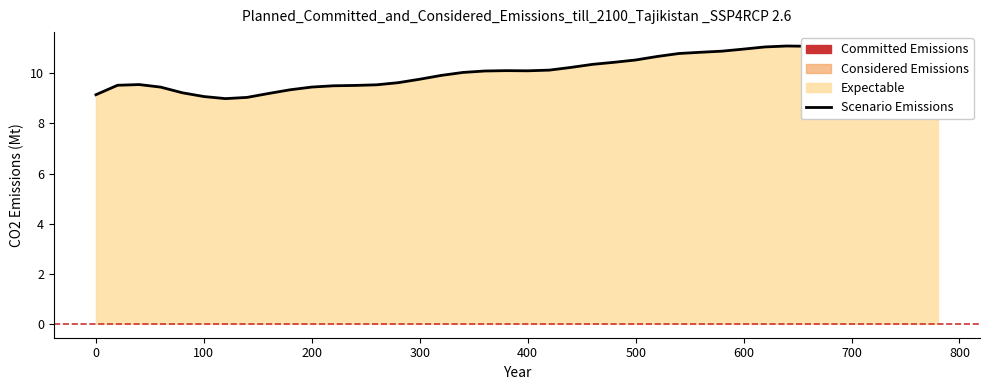

What is the difference between the maximum and minimum values?

2.1